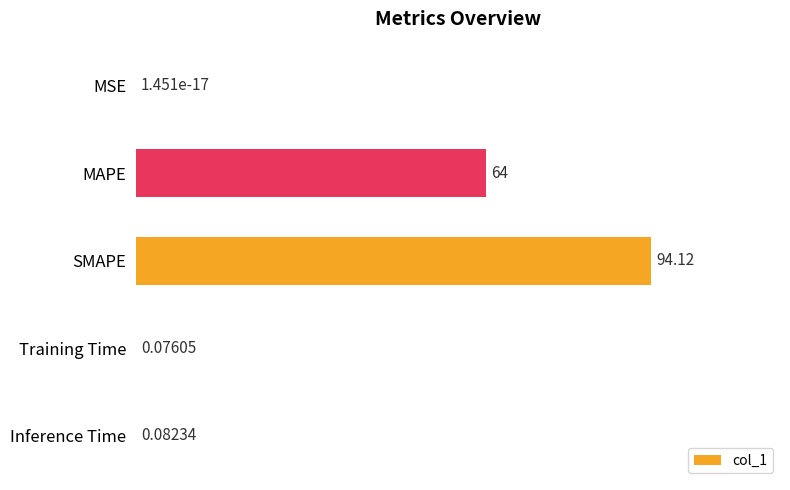

Between Training Time and MSE, which is larger?

Training Time